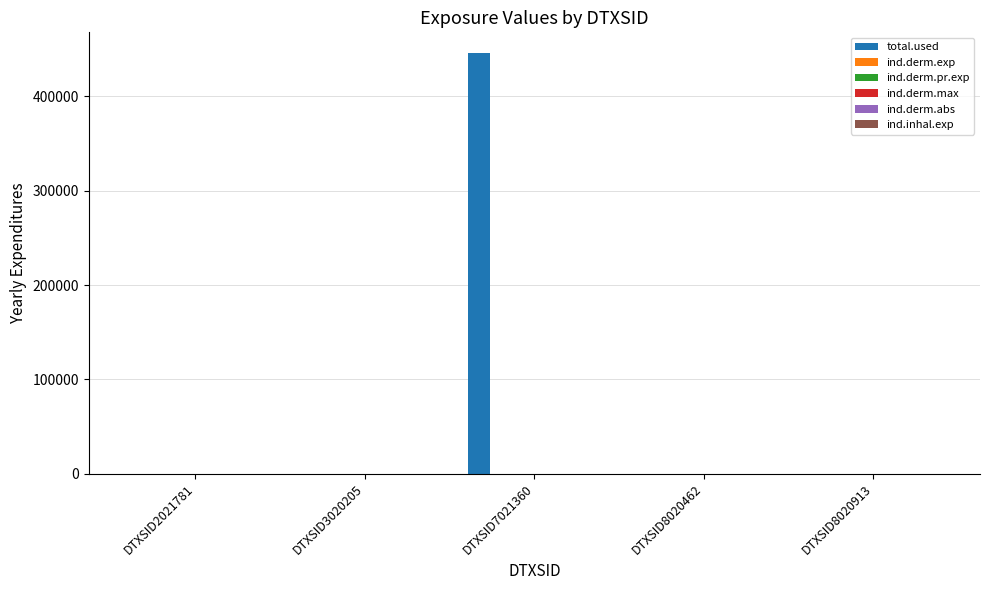

What is the maximum value shown in the chart?

445709.7